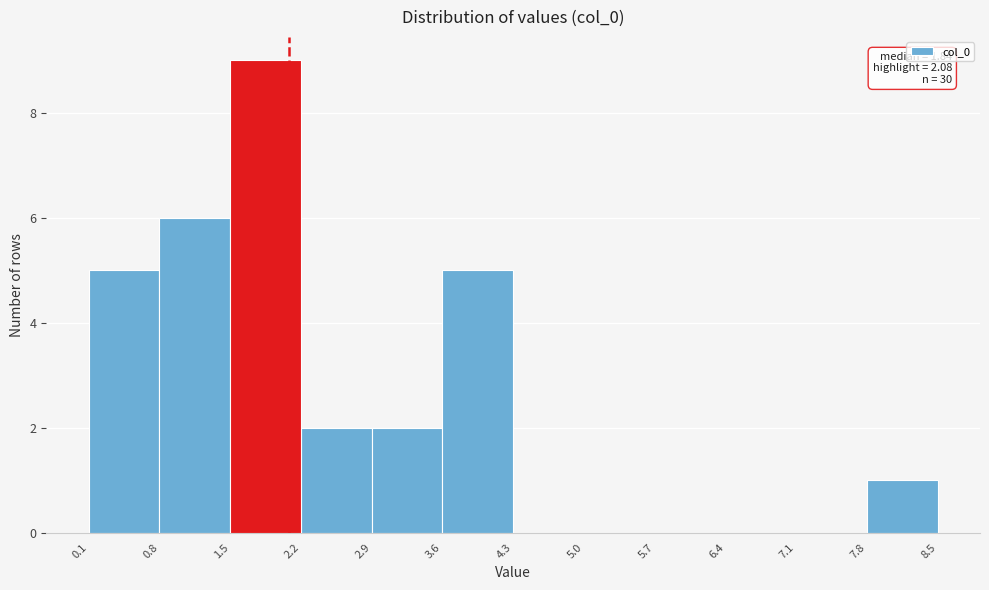

Over which range of the x-axis is the bar tallest?

1.5 to 2.2